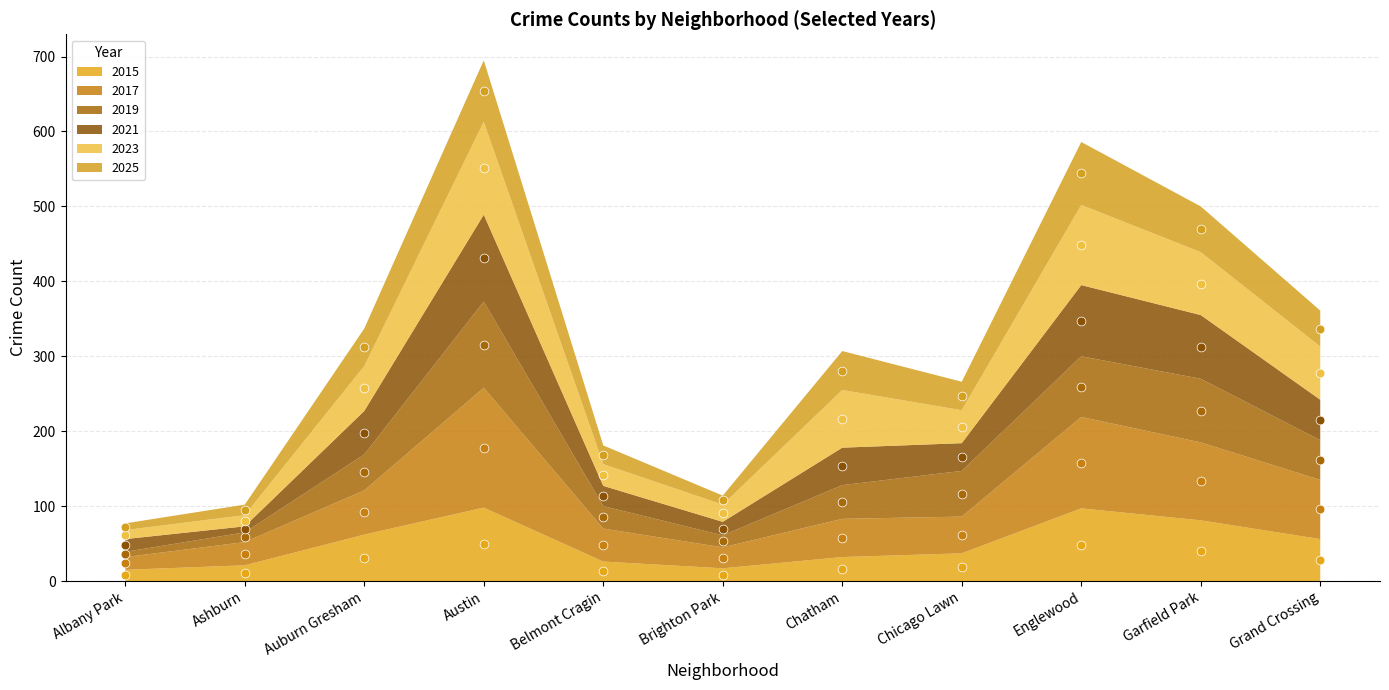

Which series has the largest Y range (max minus min)?

2021